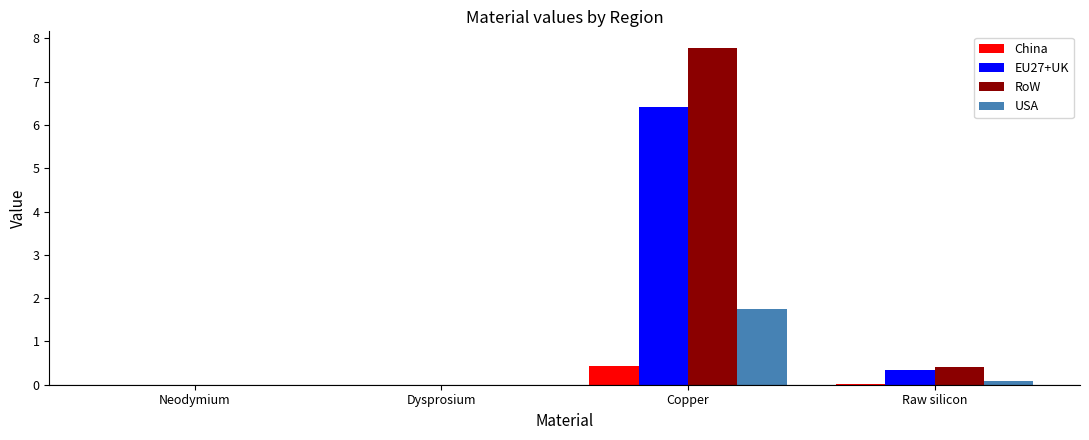

Is it true that China equals 0.0 at Neodymium?

True